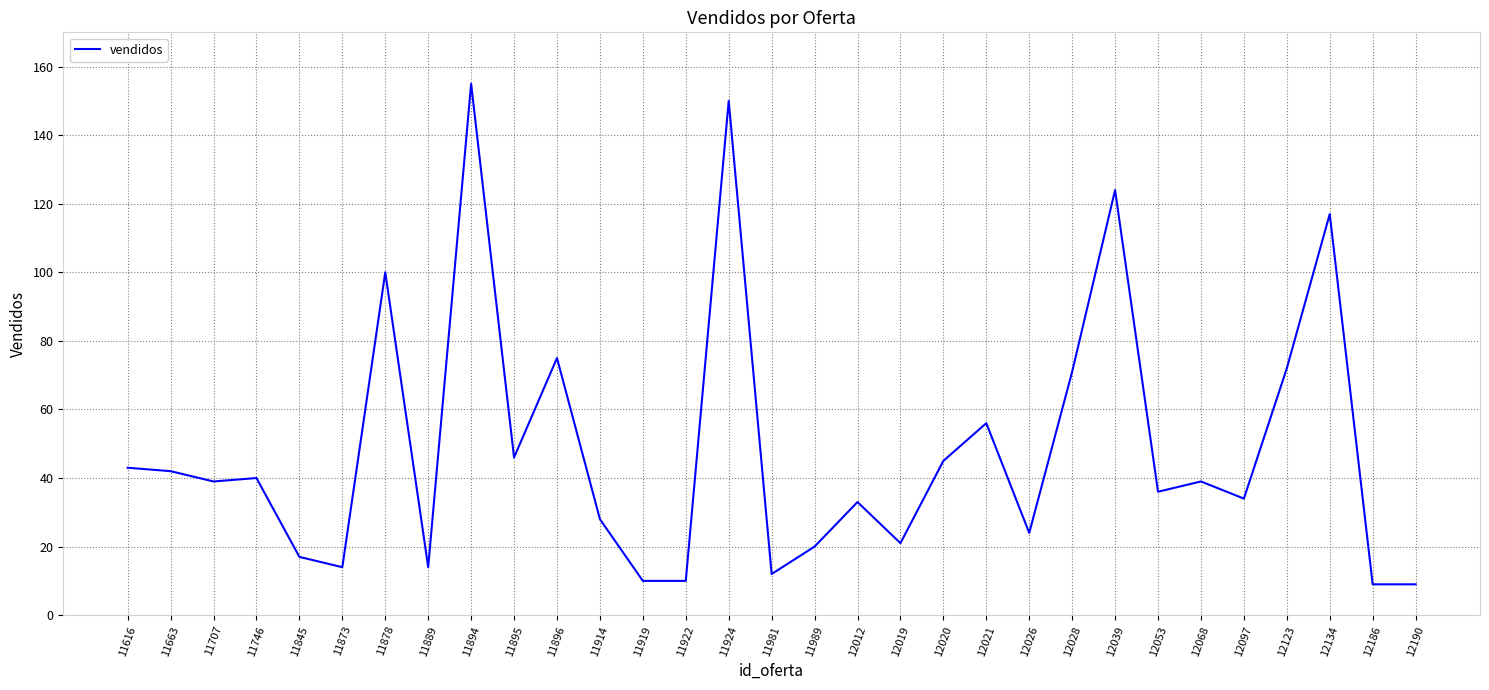

Reading left to right, extract all data points from this chart.

43	42	39	40	17	14	100	14	155	46	75	28	10	10	150	12	20	33	21	45	56	24	71	124	36	39	34	72	117	9	9